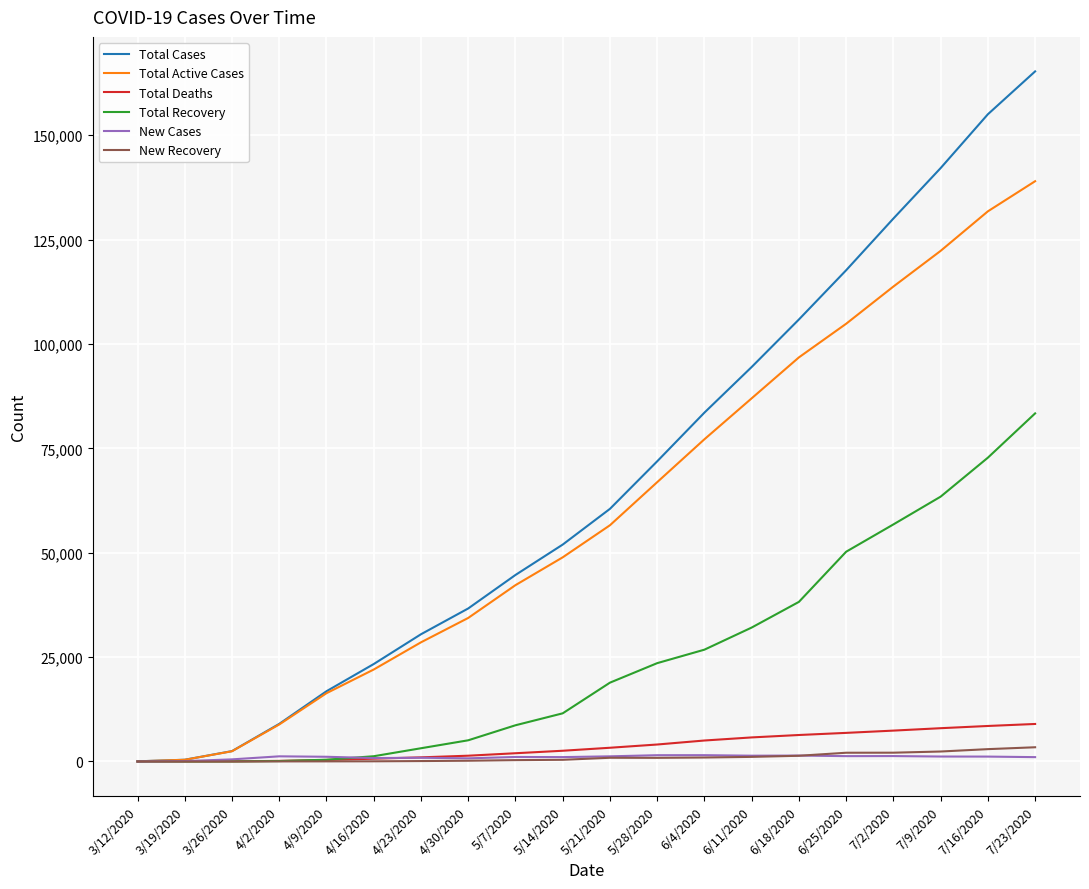

Which series has the widest spread of values?

Total Cases